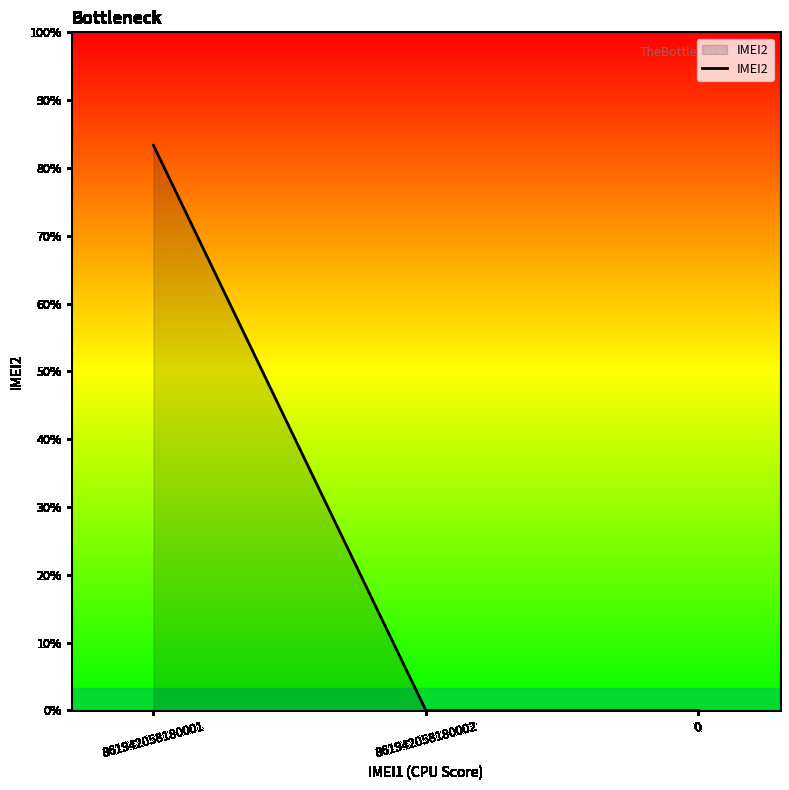

Reading left to right, list all the values displayed in this chart.

860965062570011	0	0